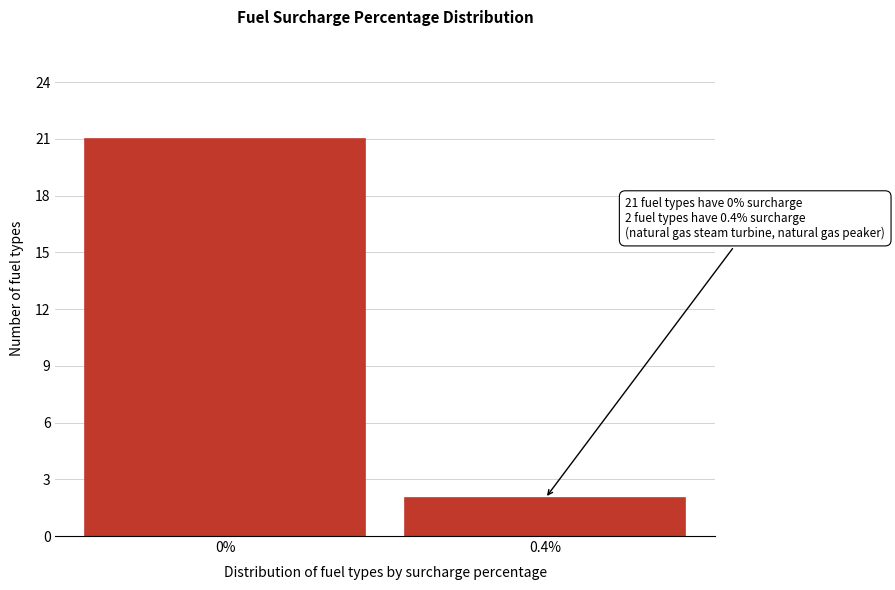

Reading left to right, list all the values displayed in this chart.

21	2